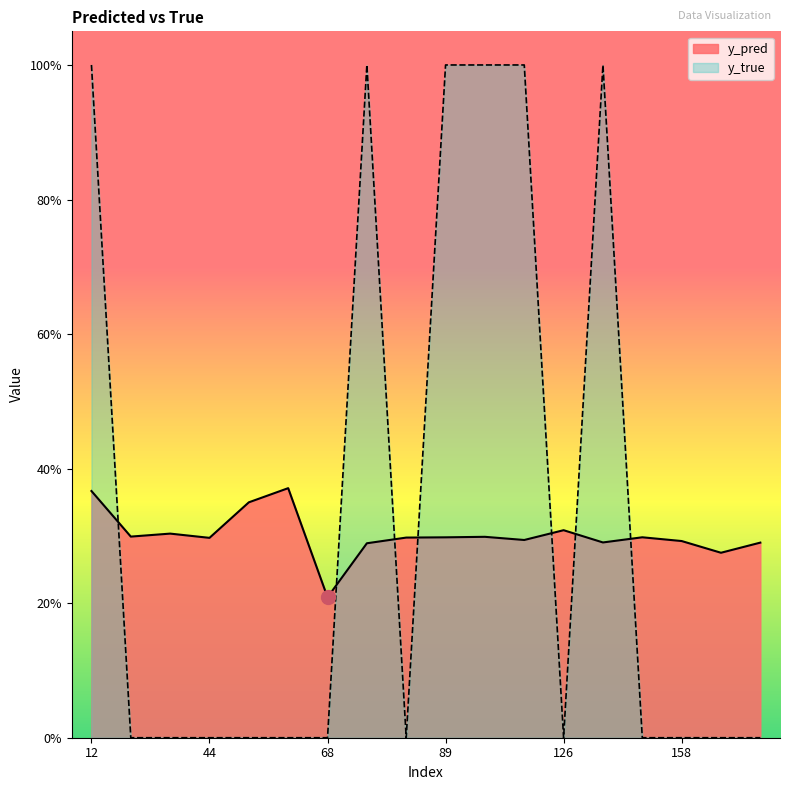

Reading left to right, what are all the values shown in this chart?

y_pred: 12=0.4	15=0.3	20=0.3	44=0.3	50=0.3	61=0.4	68=0.2	76=0.3	84=0.3	89=0.3	96=0.3	122=0.3	126=0.3	134=0.3	141=0.3	158=0.3	159=0.3	162=0.3
y_true: 12=1.0	15=0.0	20=0.0	44=0.0	50=0.0	61=0.0	68=0.0	76=1.0	84=0.0	89=1.0	96=1.0	122=1.0	126=0.0	134=1.0	141=0.0	158=0.0	159=0.0	162=0.0